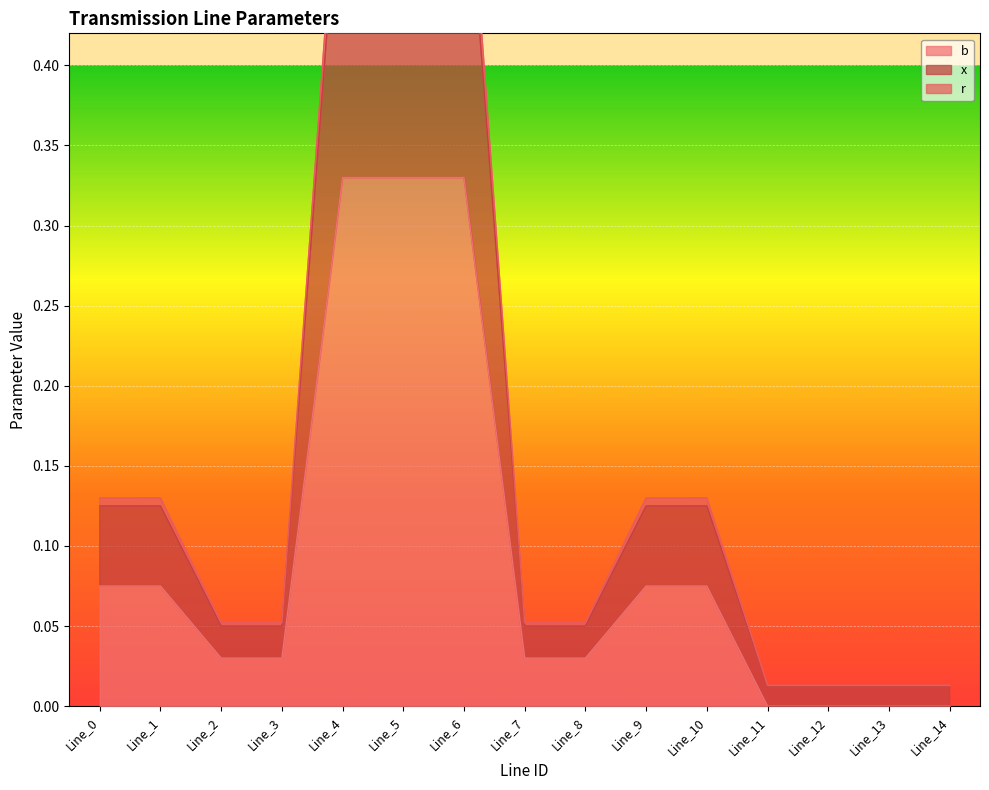

True or false: x has more than 1 interior local peaks.

True